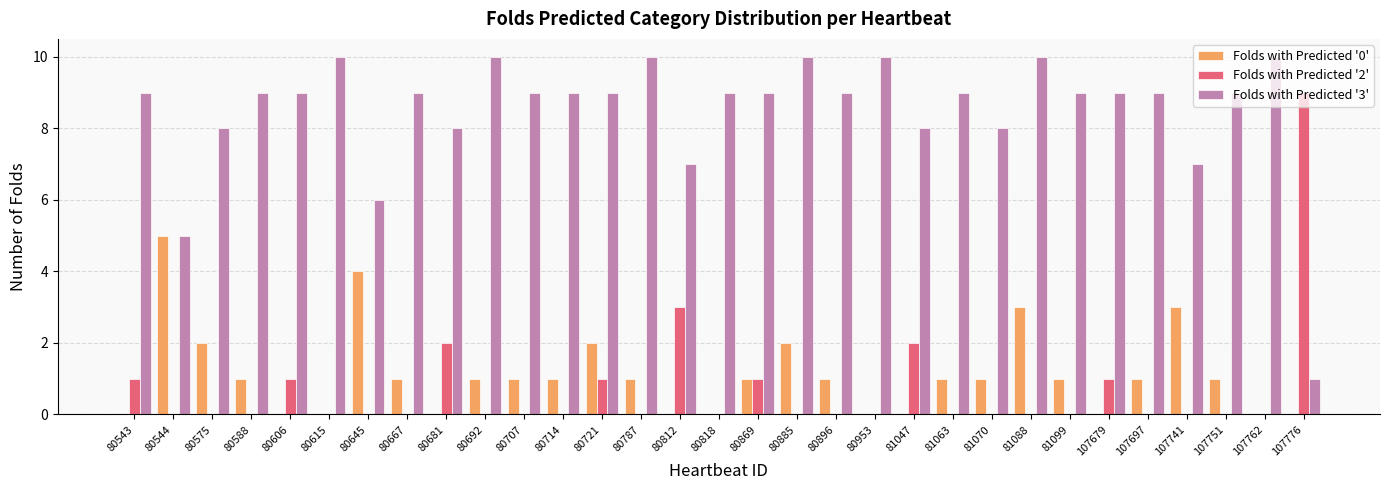

Is the value of Folds with Predicted '3' at 80896 greater than the value of Folds with Predicted '0' at 80869?

Yes